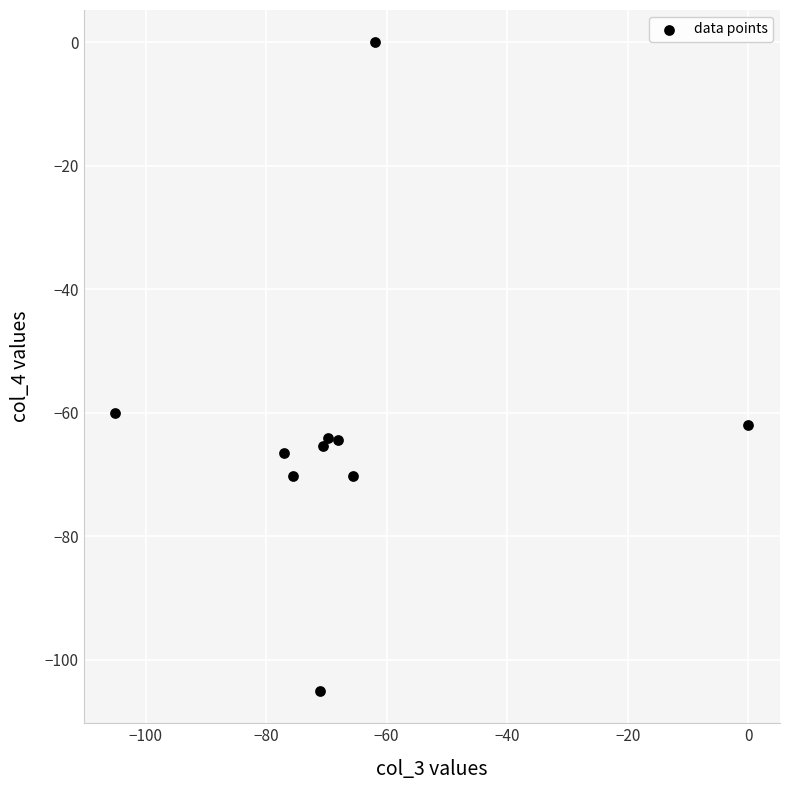

What is the range of X values (max minus min)?

105.0